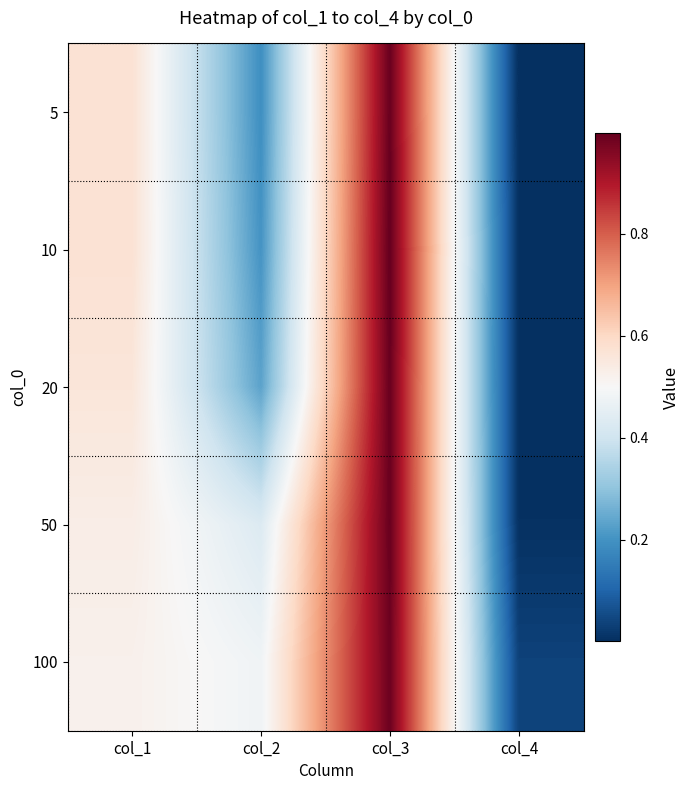

What is the greatest value displayed?

1.0